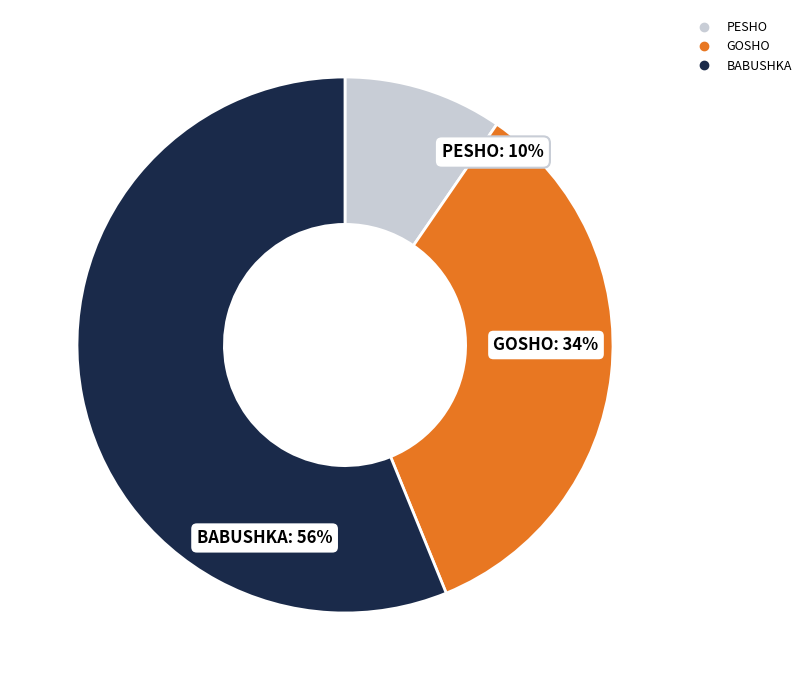

Rank the categories by value from lowest to highest.

PESHO, GOSHO, BABUSHKA